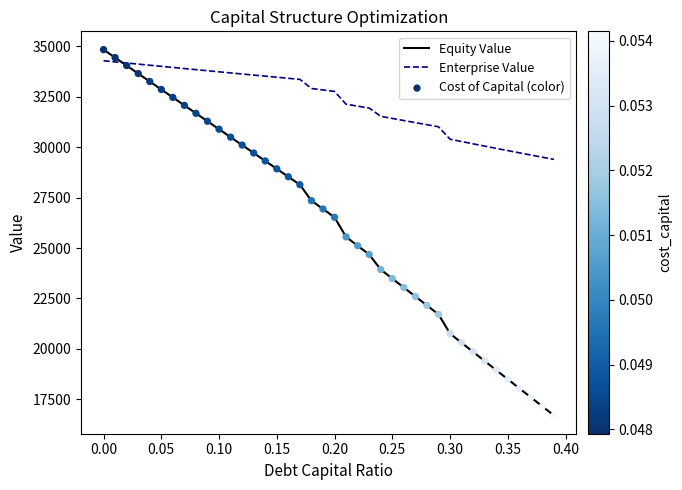

Which series has the largest total across all categories?

Enterprise Value